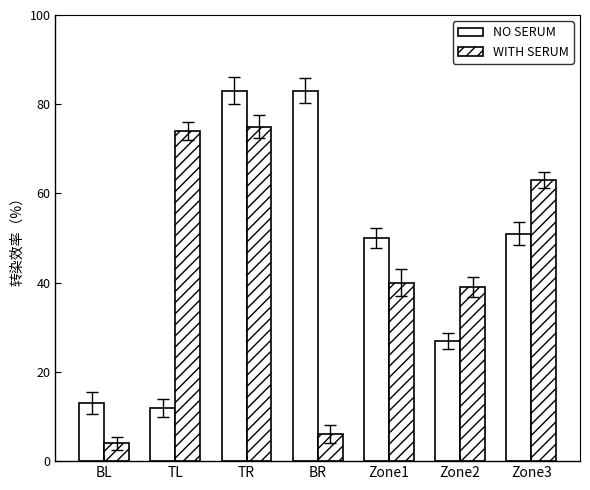

The value of NO SERUM at BL is 13. True or false?

True